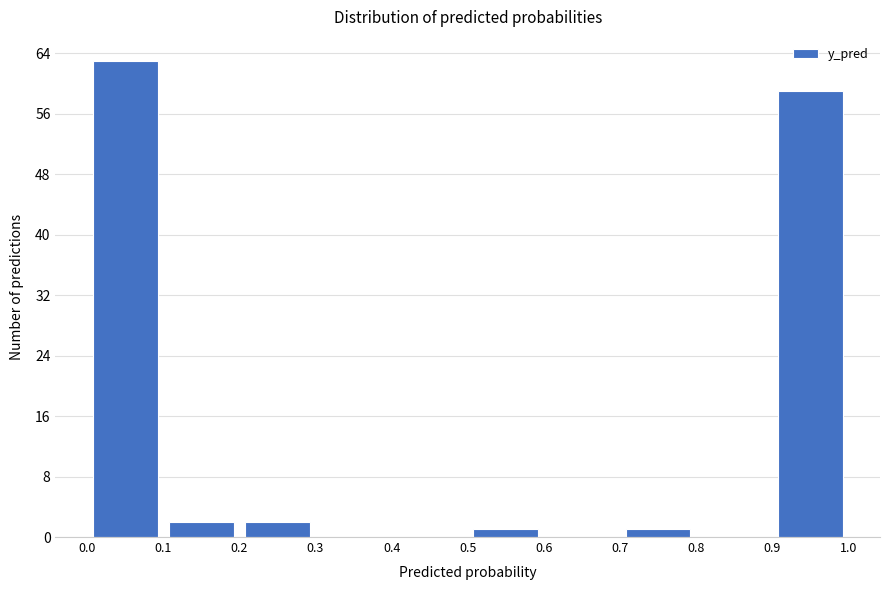

Which range on the x-axis has the tallest bar?

0.0 to 0.1